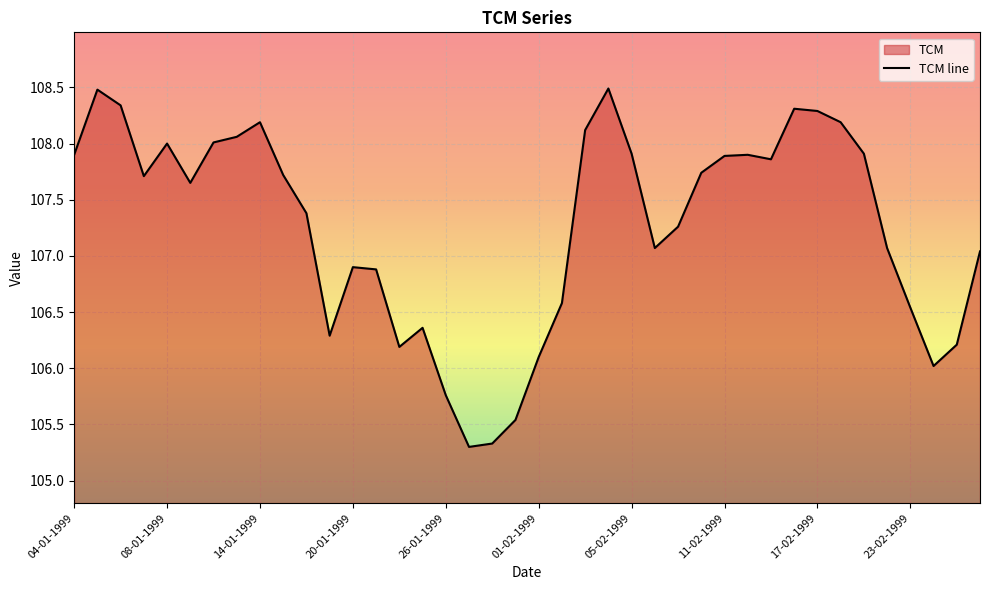

List the labels in order of value, largest first.

04-02-1999, 05-01-1999, 06-01-1999, 16-02-1999, 17-02-1999, 14-01-1999, 18-02-1999, 03-02-1999, 13-01-1999, 12-01-1999, 08-01-1999, 05-02-1999, 19-02-1999, 04-01-1999, 12-02-1999, 11-02-1999, 15-02-1999, 10-02-1999, 15-01-1999, 07-01-1999, 11-01-1999, 18-01-1999, 09-02-1999, 08-02-1999, 22-02-1999, 26-02-1999, 20-01-1999, 21-01-1999, 02-02-1999, 23-02-1999, 25-01-1999, 19-01-1999, 25-02-1999, 22-01-1999, 01-02-1999, 24-02-1999, 26-01-1999, 29-01-1999, 28-01-1999, 27-01-1999